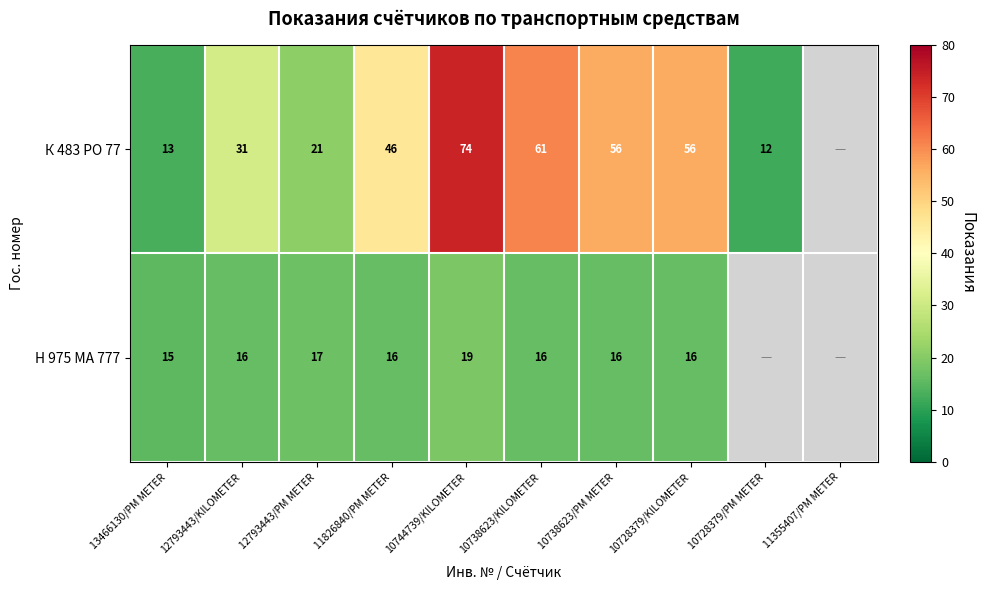

At 10728379/KILOMETER, list the series in order from largest to smallest.

К 483 РО 77, Н 975 МА 777